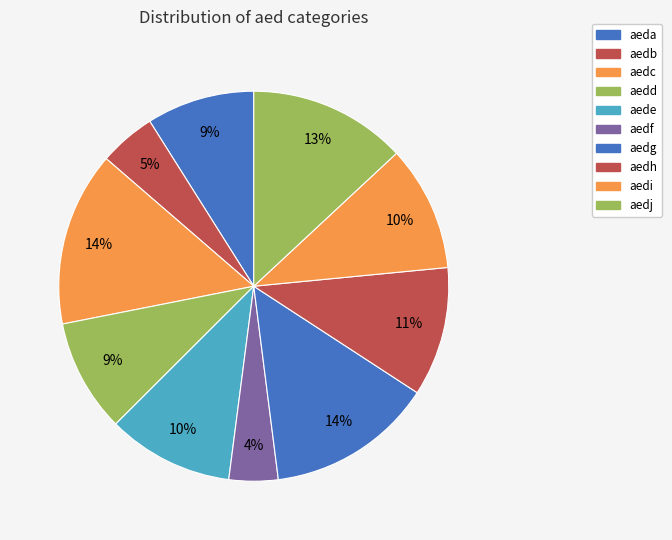

Does any single category account for the majority?

No